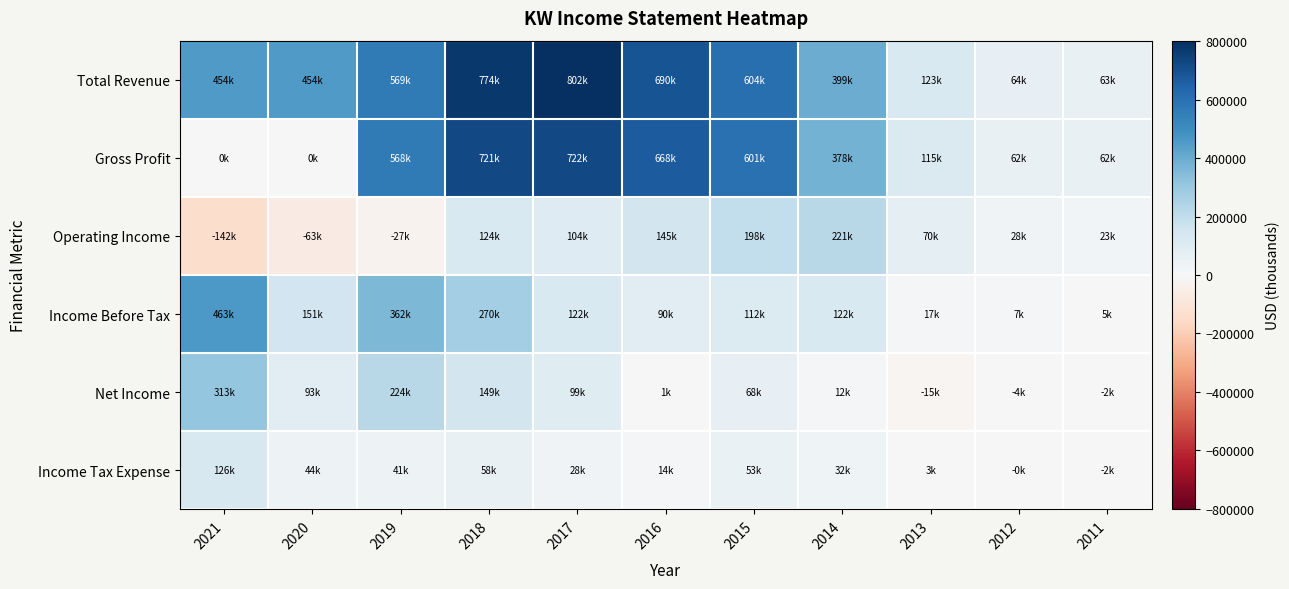

Which series has the largest range (max minus min)?

Total Revenue